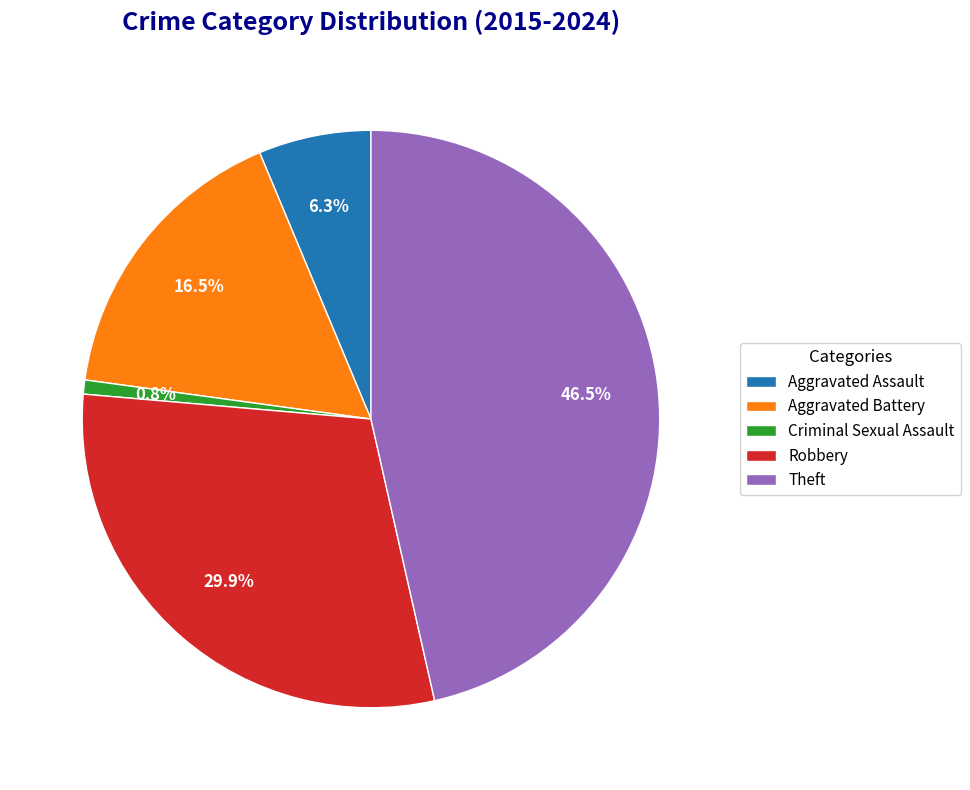

Which has a higher value, Aggravated Assault or Theft?

Theft